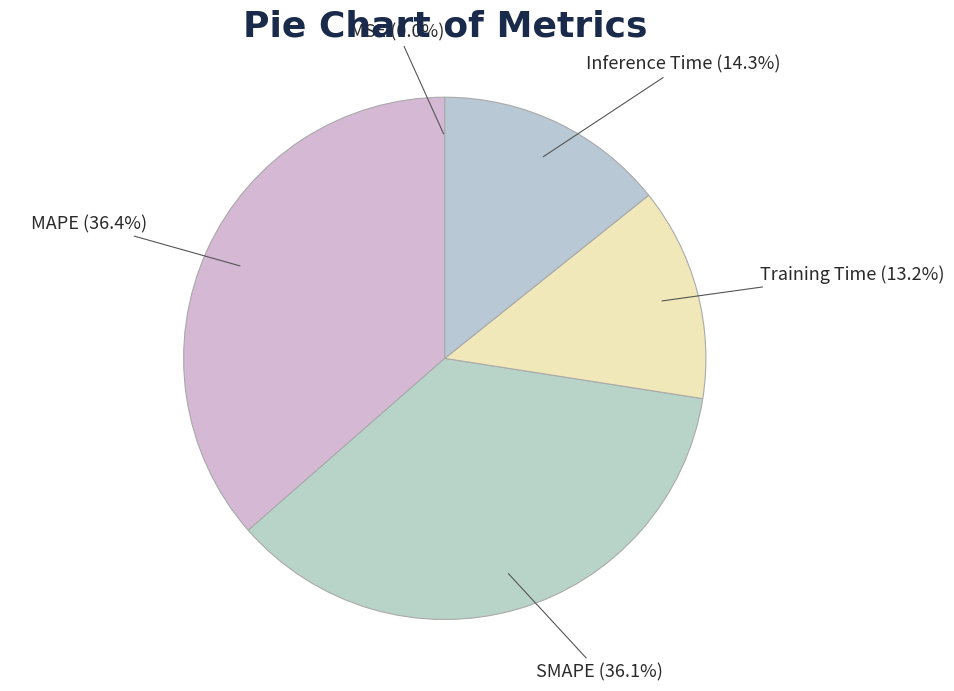

Is there any slice that represents more than half of the pie?

No